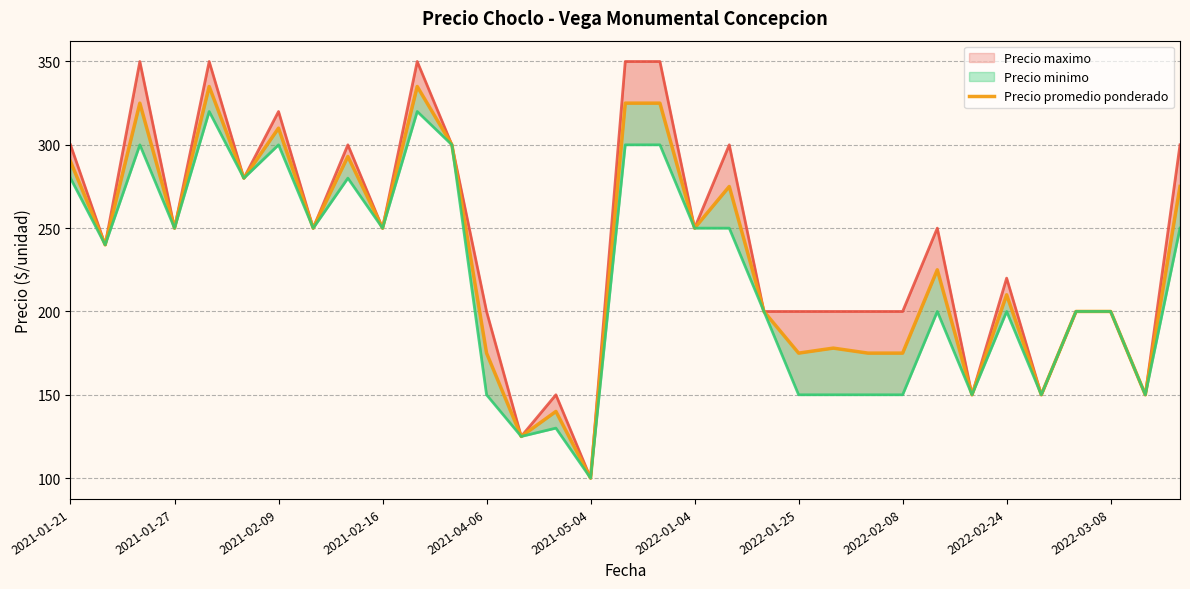

The Precio promedio ponderado series shows 140 at 2021-01-21. True or false?

False